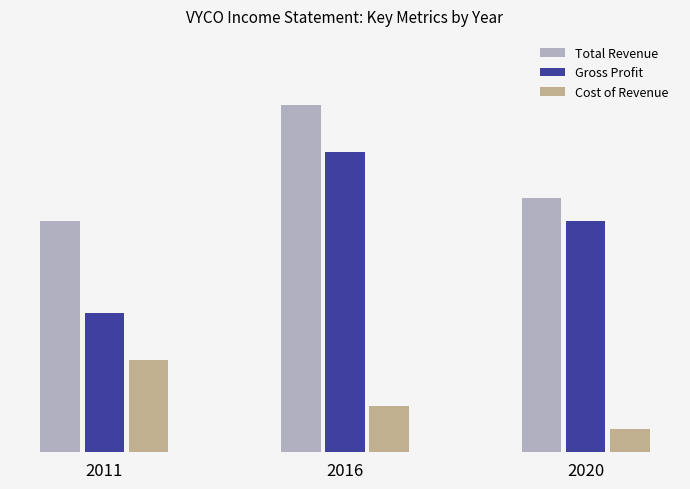

What is the difference between the highest and lowest values at 2016?

1300